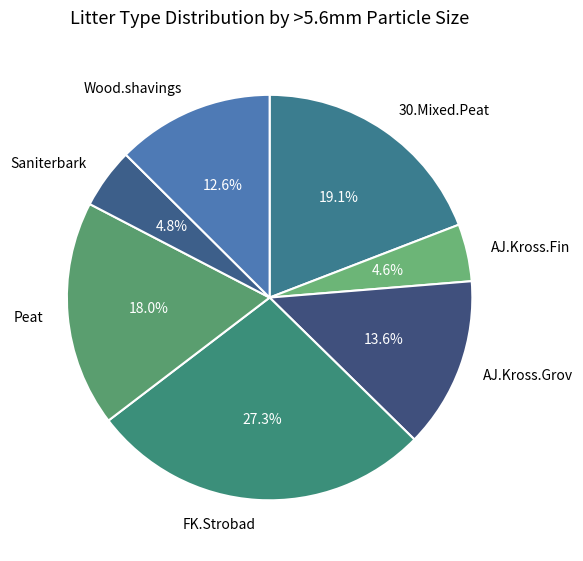

Is Saniterbark the majority of the pie?

No